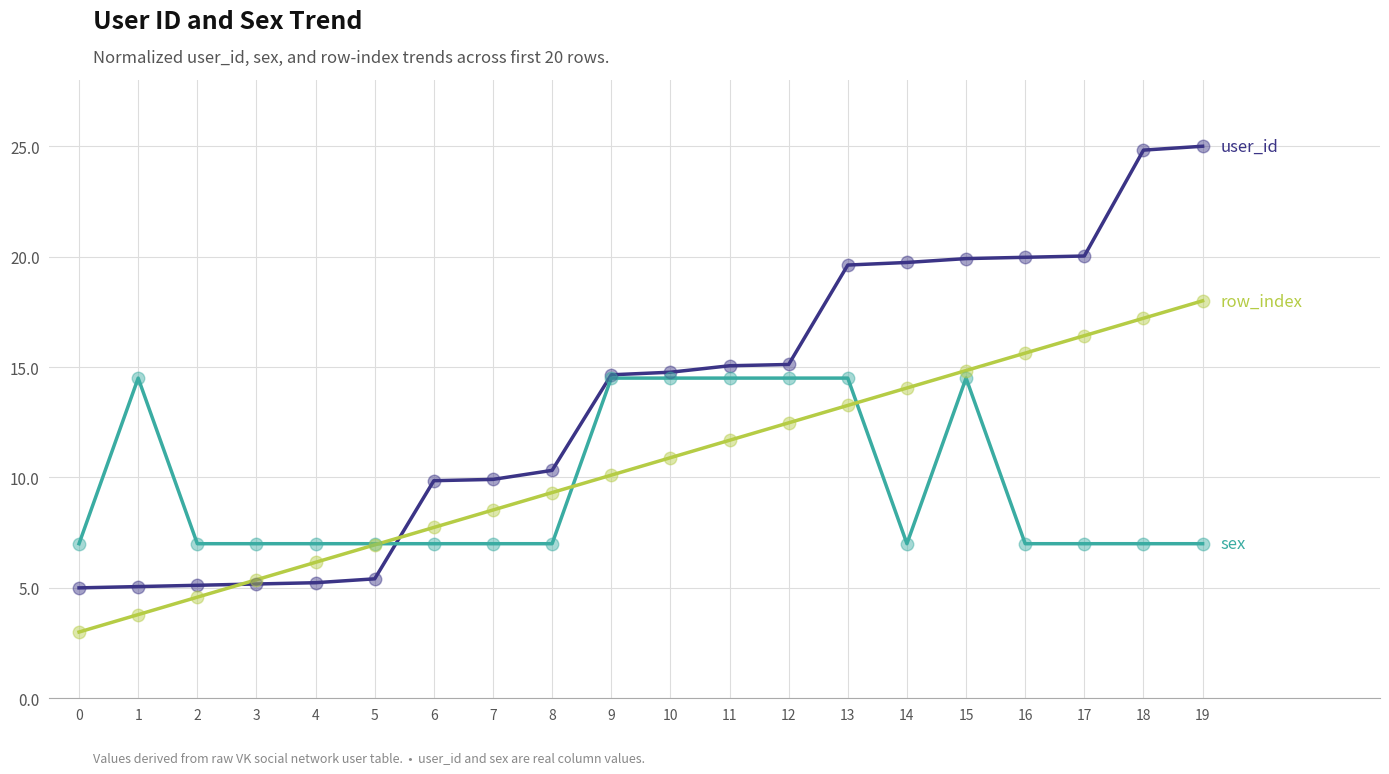

What is the difference between the highest and lowest values at 5?

1.6